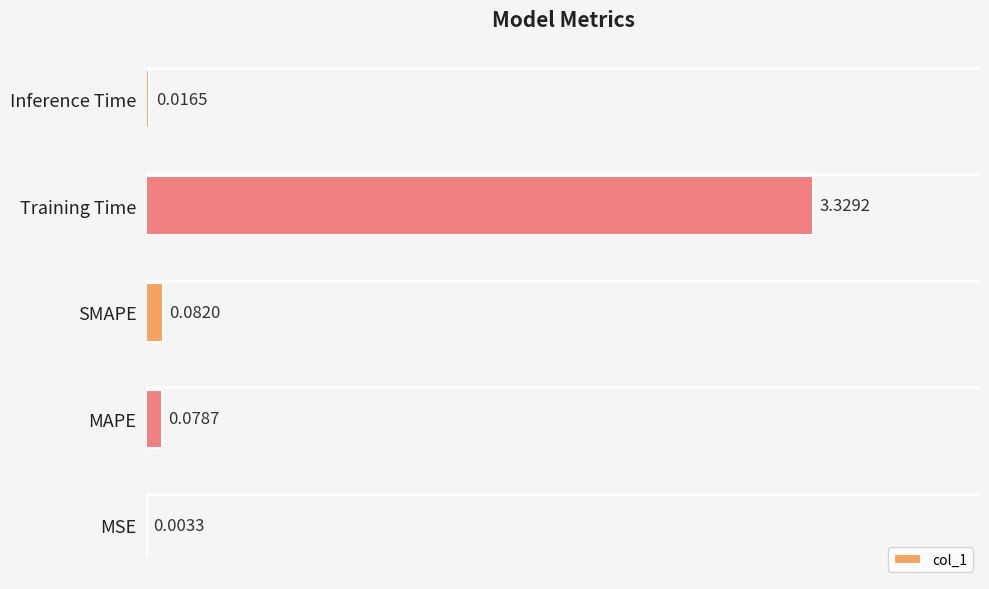

What is the average value?

0.7